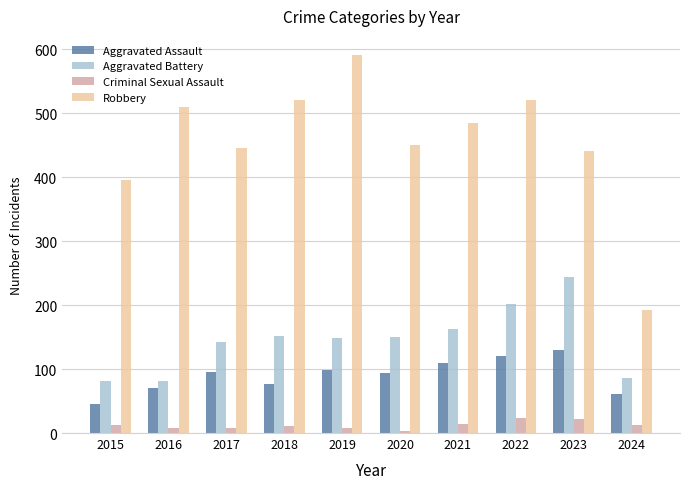

List the series in order of their peak value, highest first.

Robbery, Aggravated Battery, Aggravated Assault, Criminal Sexual Assault